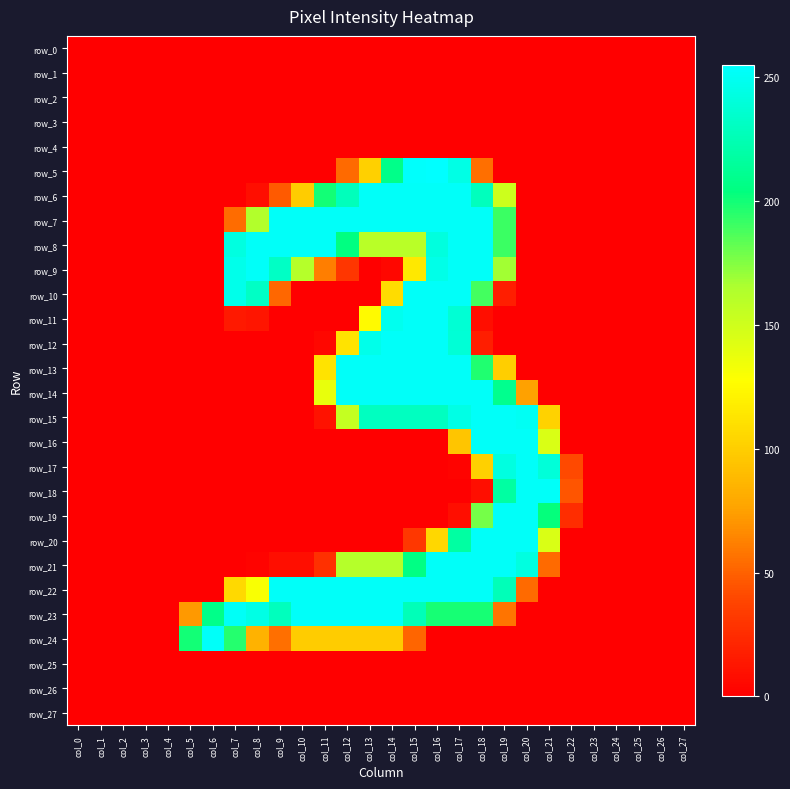

How many positive values does the row_13 series have?

9